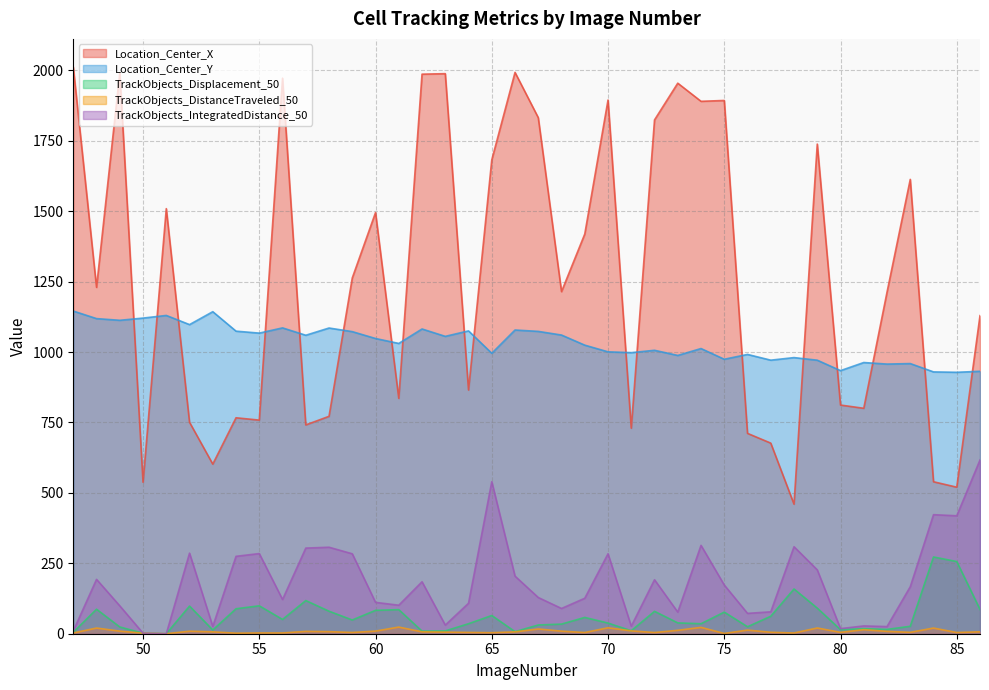

Is it true that TrackObjects_DistanceTraveled_50 equals 5.2 at 65?

False